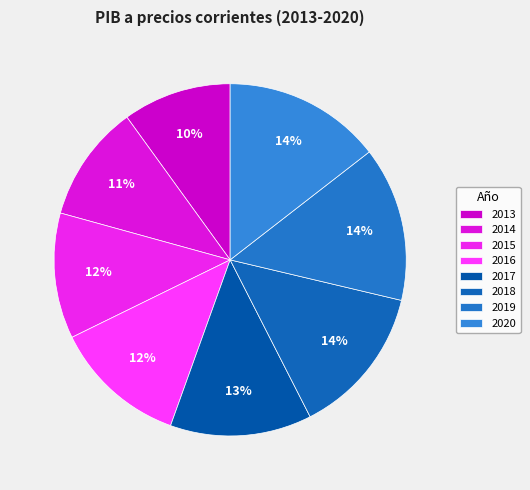

What is the change in value from 2014 to 2016?

+20938